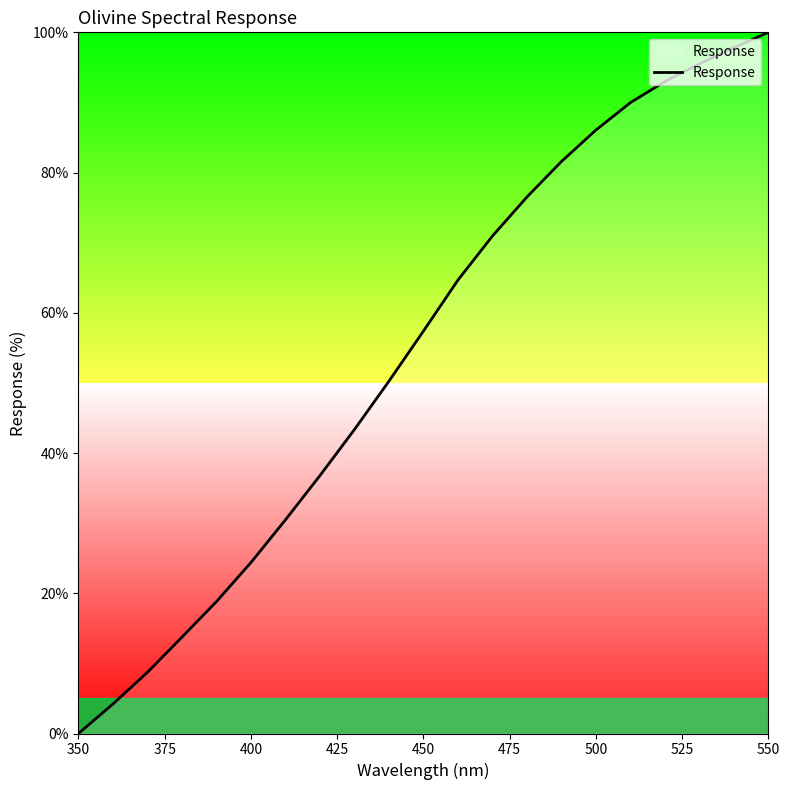

What is the difference between the maximum and minimum values?

100.0